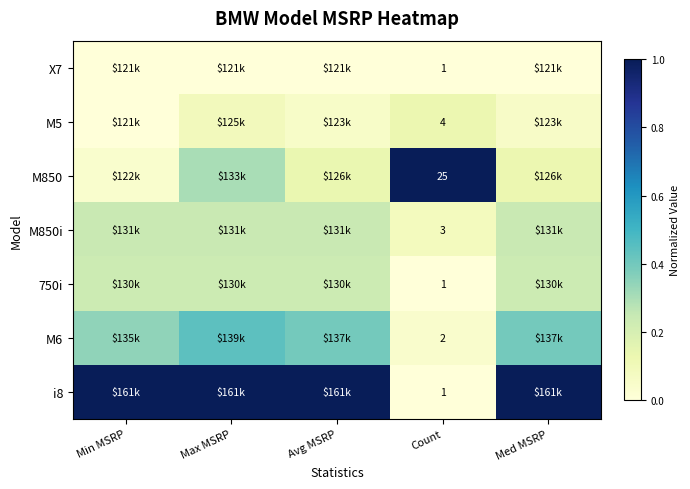

Between Max MSRP and Med MSRP, which series saw the biggest shift?

M850